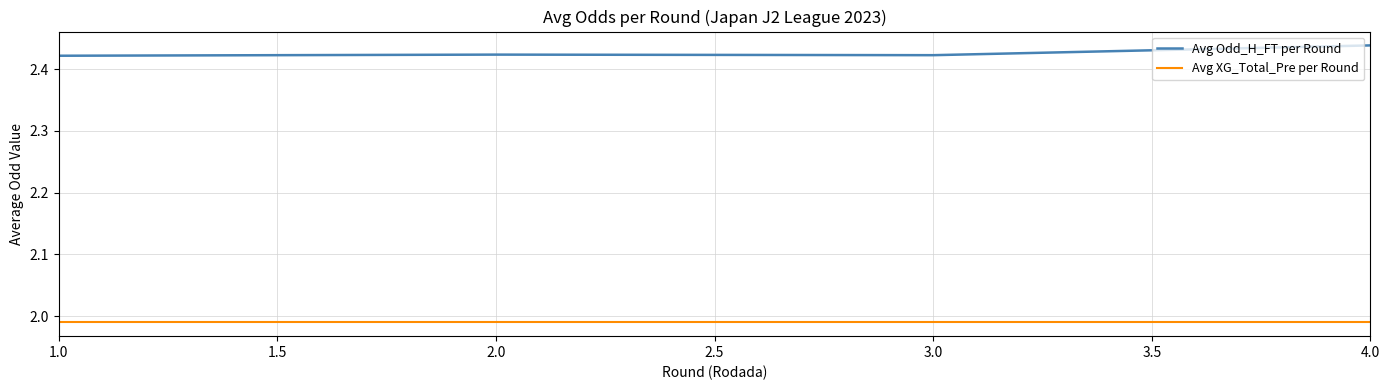

Count the Avg Odd_H_FT per Round values in the range 2 to 3.

4